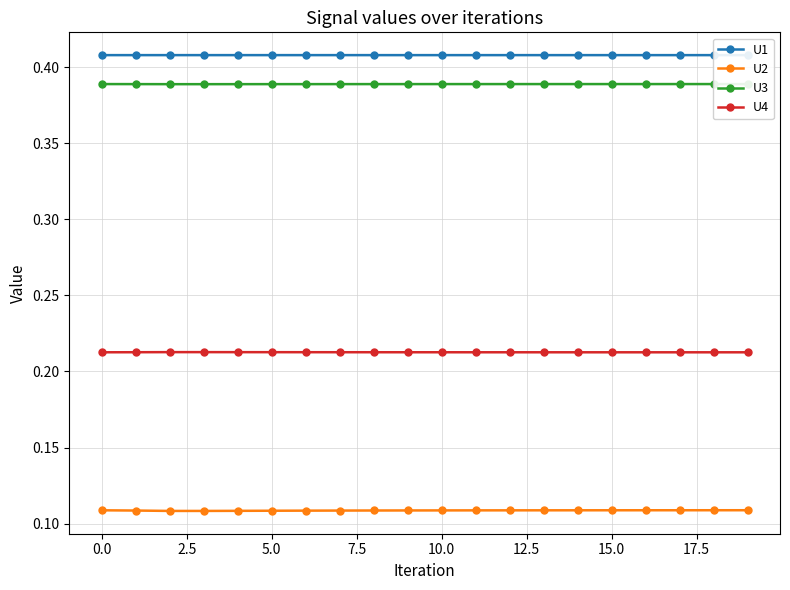

What is the average value of the U1 series?

0.4